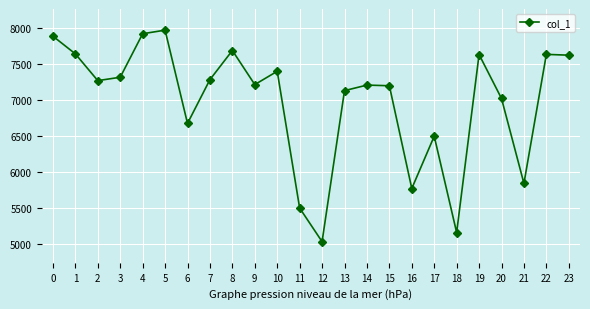

Which label corresponds to the smallest value in the chart?

12